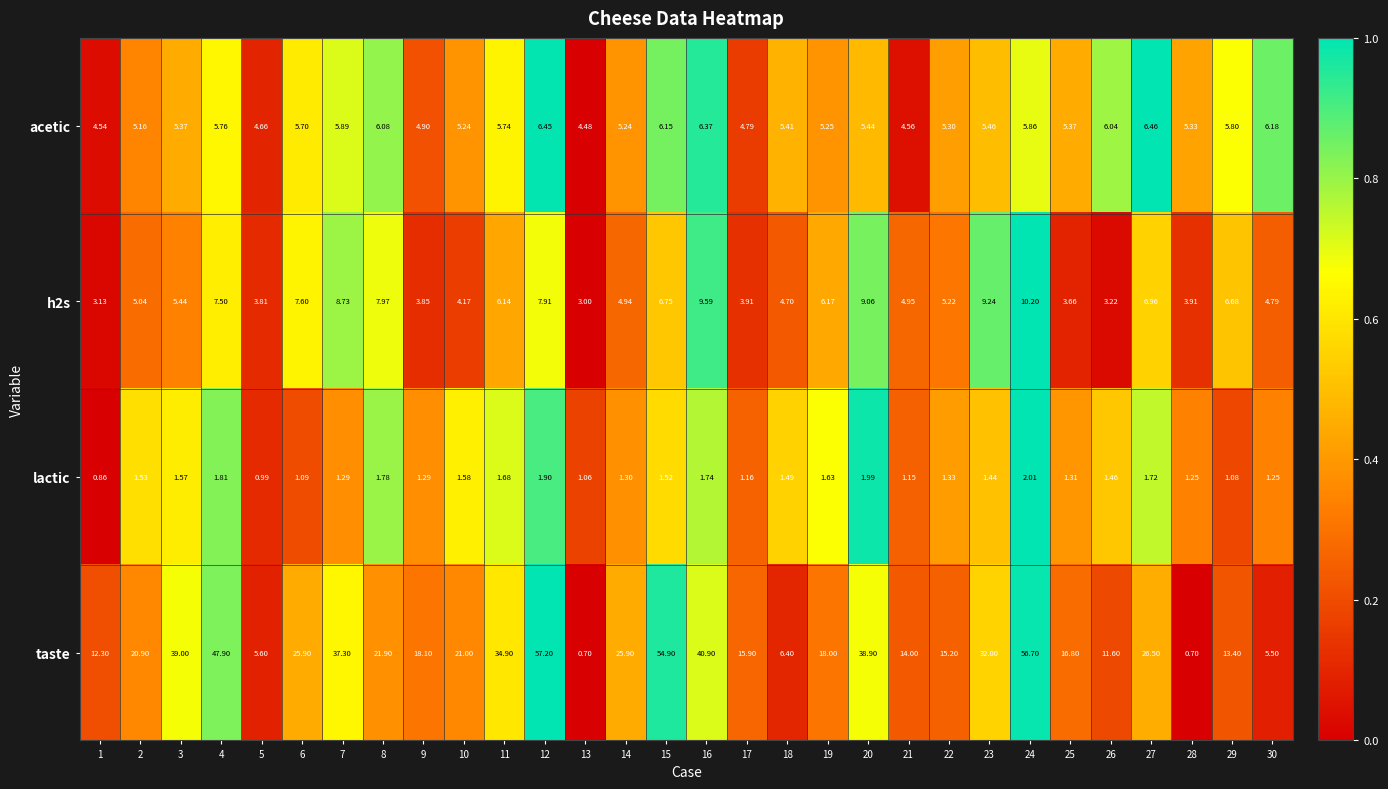

Between 1 and 20, which series saw the biggest shift?

taste